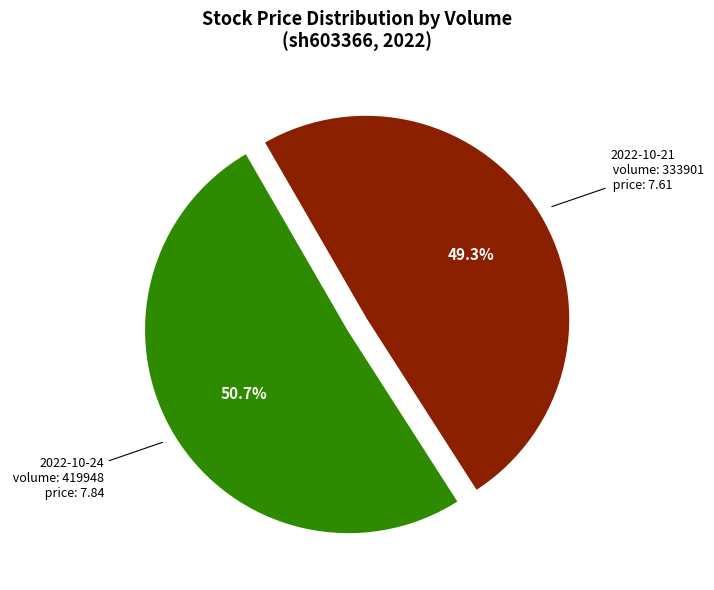

Does any single category account for the majority?

Yes